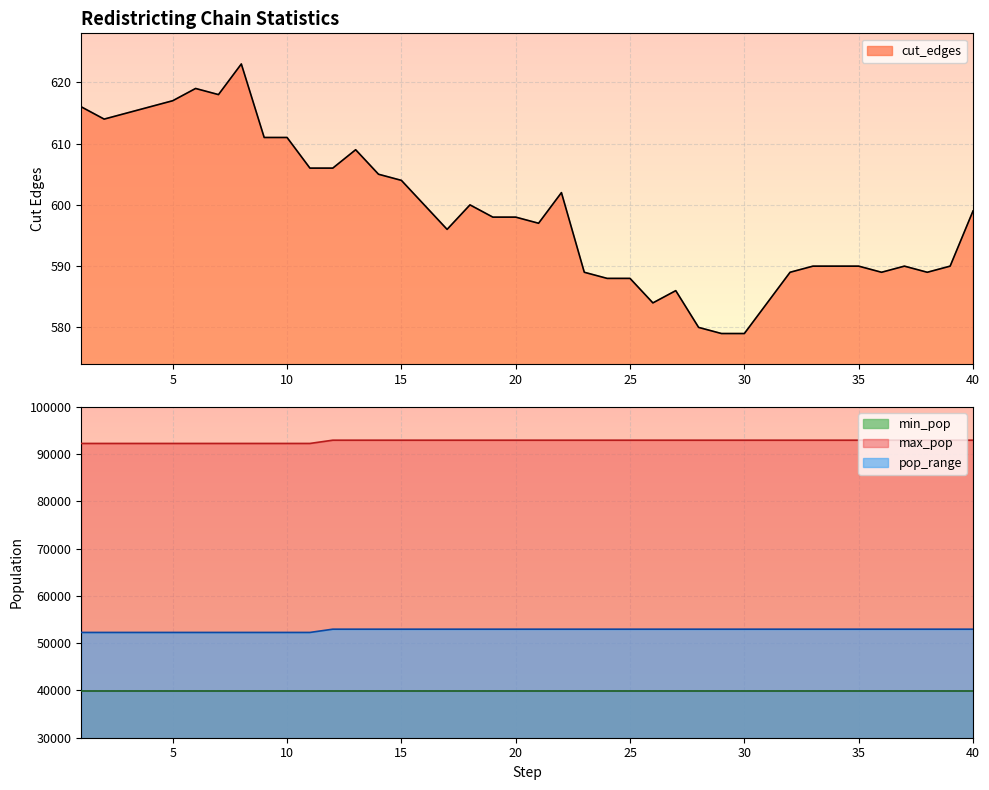

How many data points in cut_edges are less than 598?

19